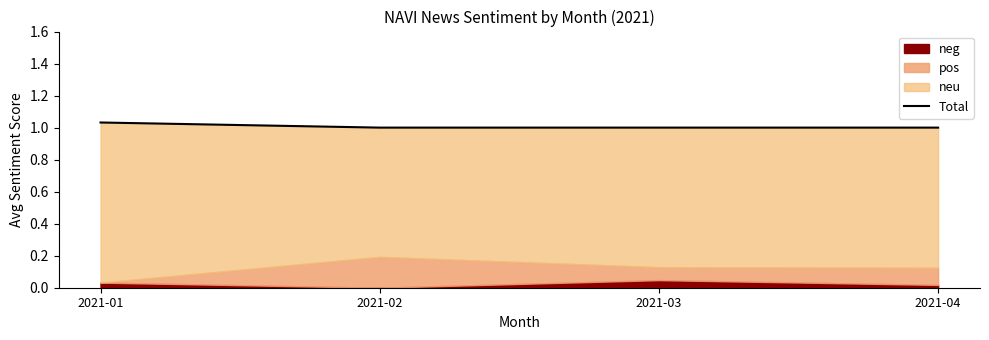

What is the ratio of the value at 2021-01 to the value at 2021-02?

1.0